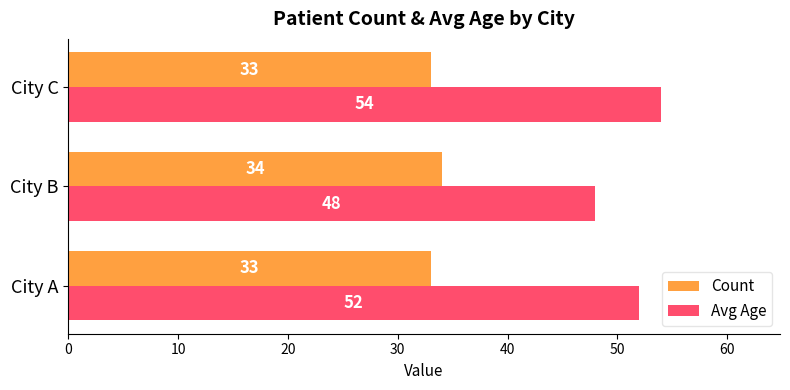

Which category has the highest value in the Count series?

City B